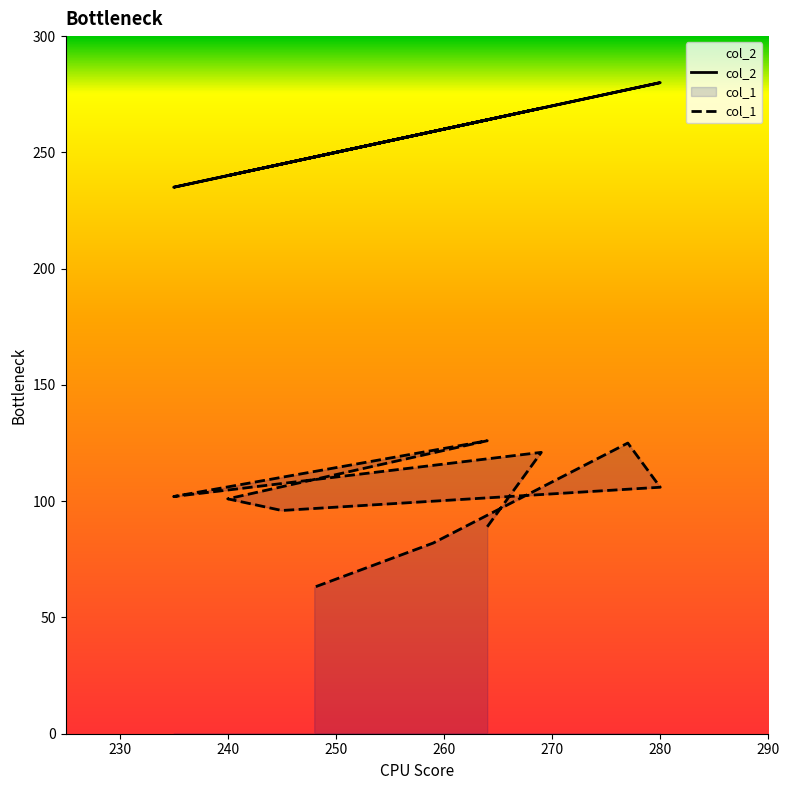

Which category has the lowest value across all series?

248